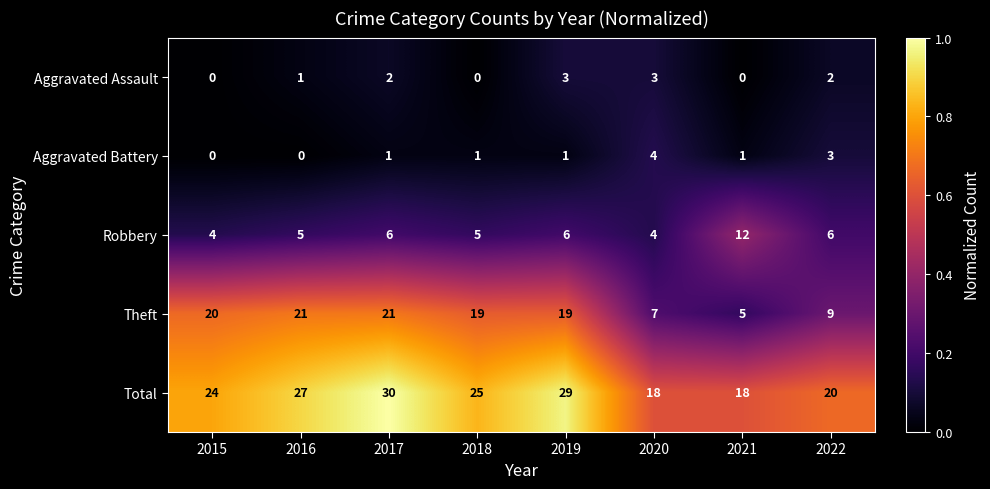

What is the average value of the Theft series?

15